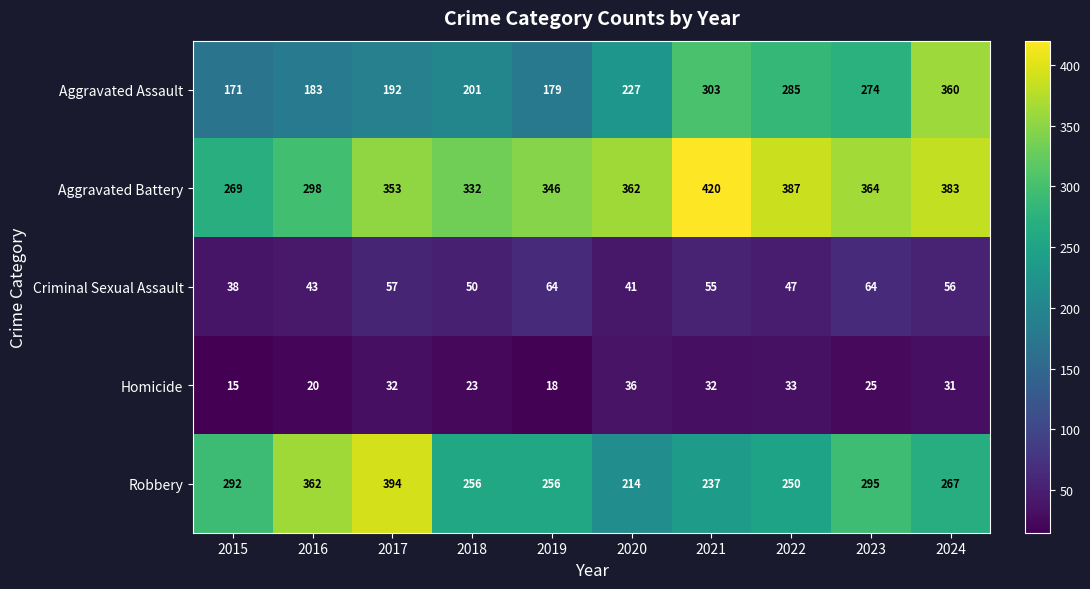

What is the sum of the Aggravated Battery values at 2018 and 2015?

601